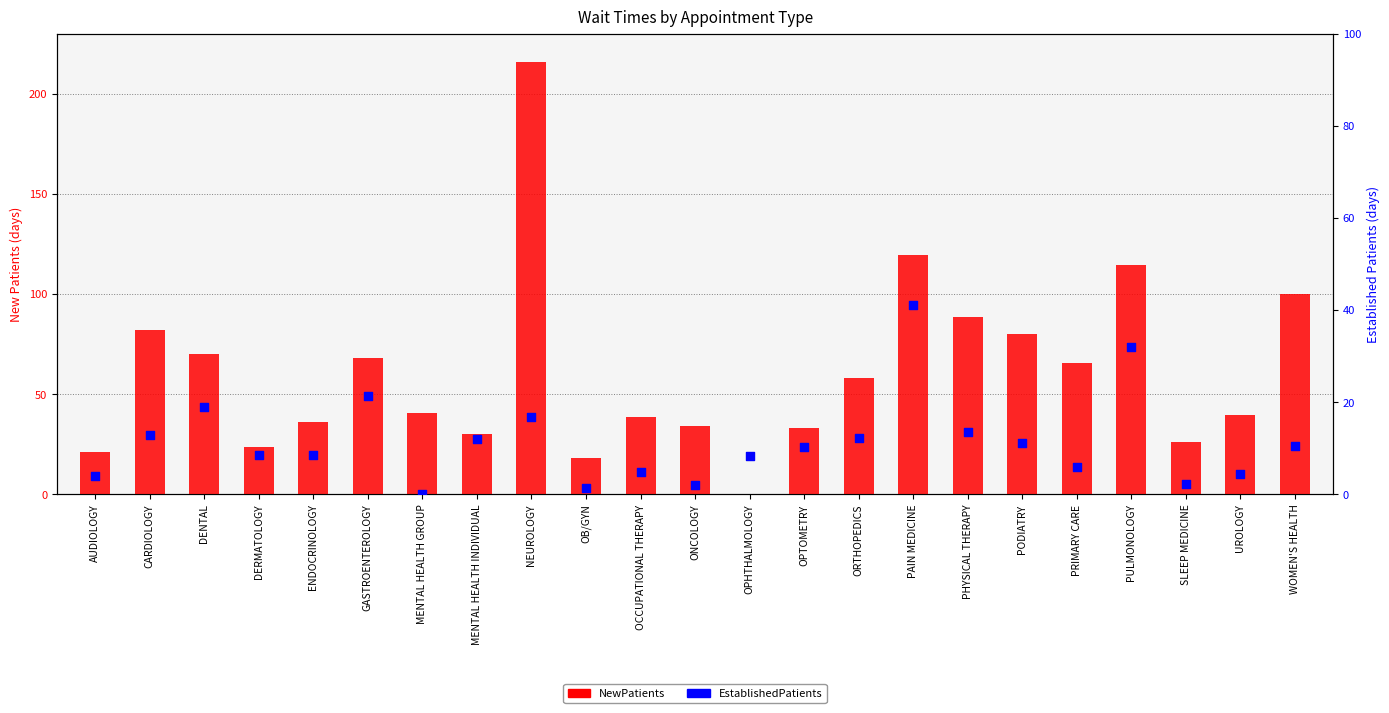

Which series has the largest total across all categories?

NewPatients